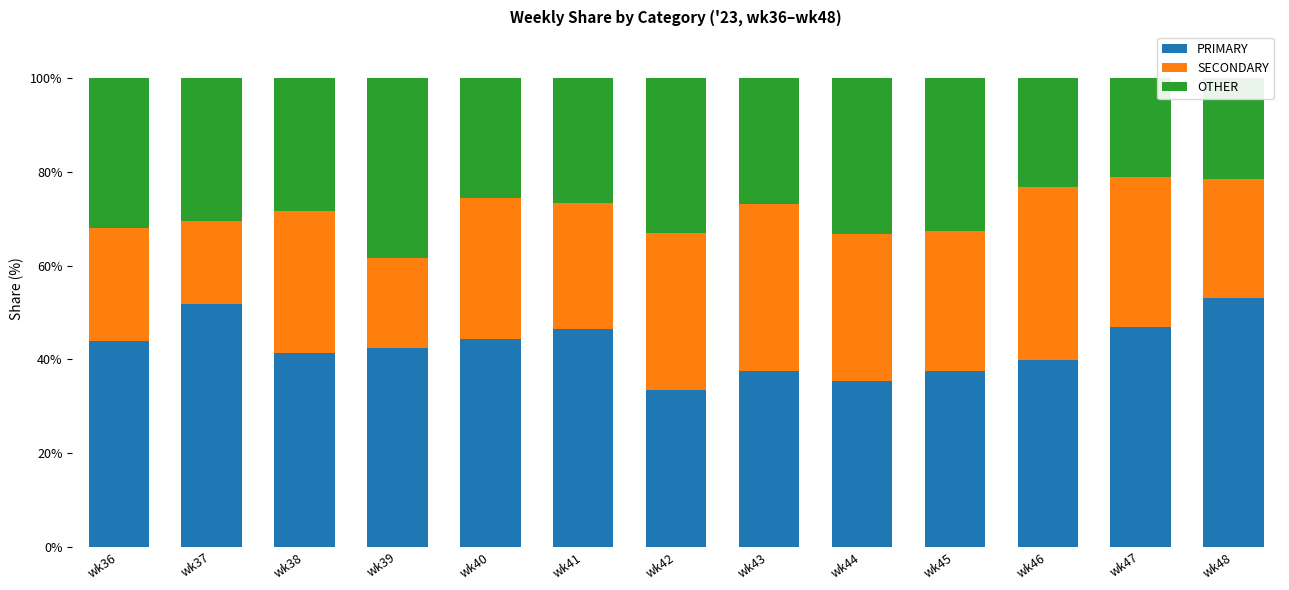

How many bars are there in total?

13